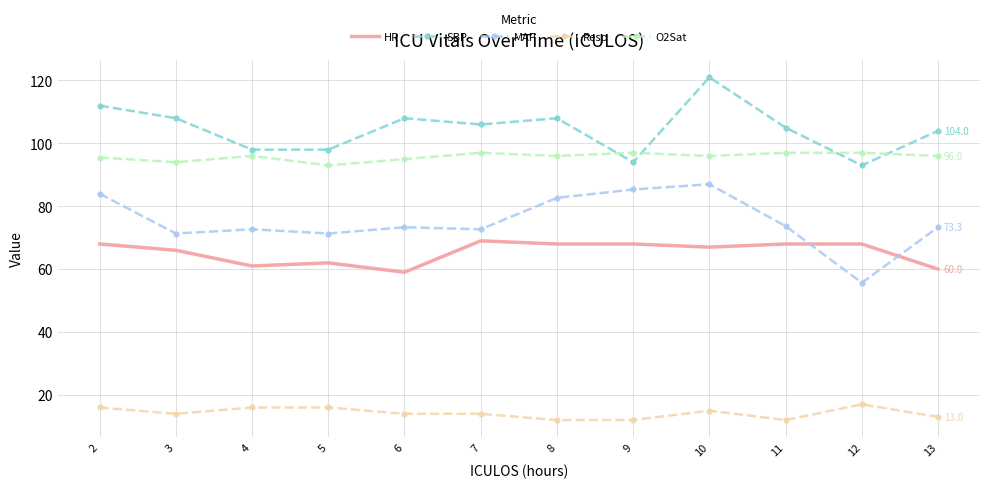

Rank the series by their maximum value, from highest to lowest.

SBP, O2Sat, MAP, HR, Resp